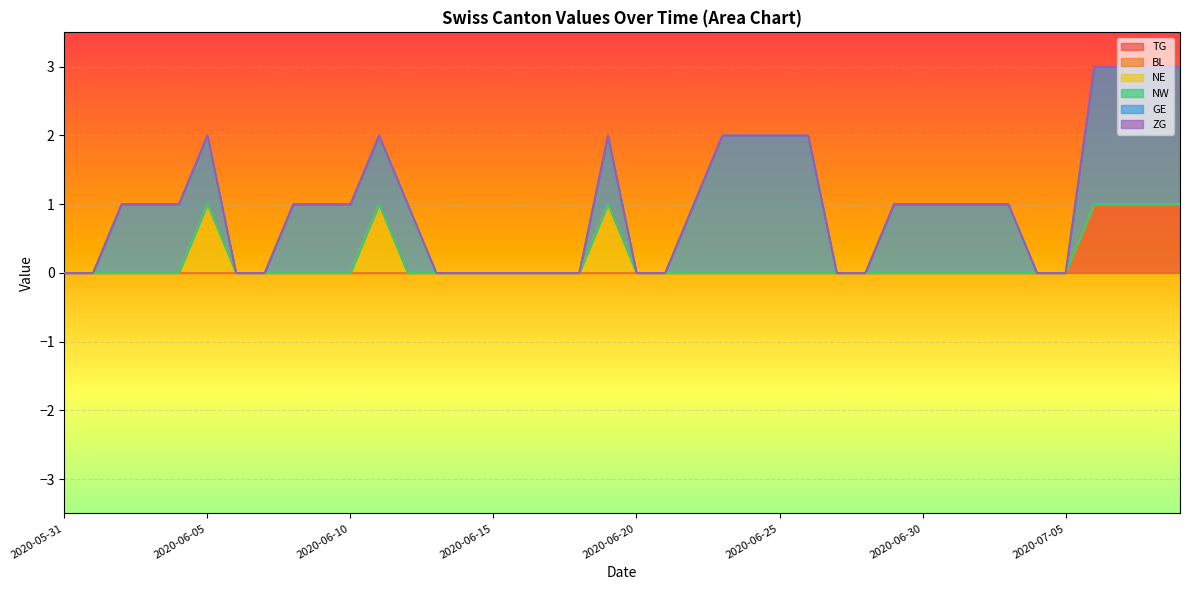

What position from the right is 2020-07-03?

7